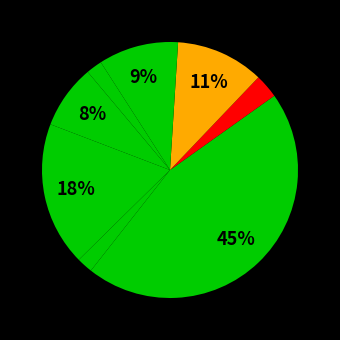

Count the number of slices in the pie.

9